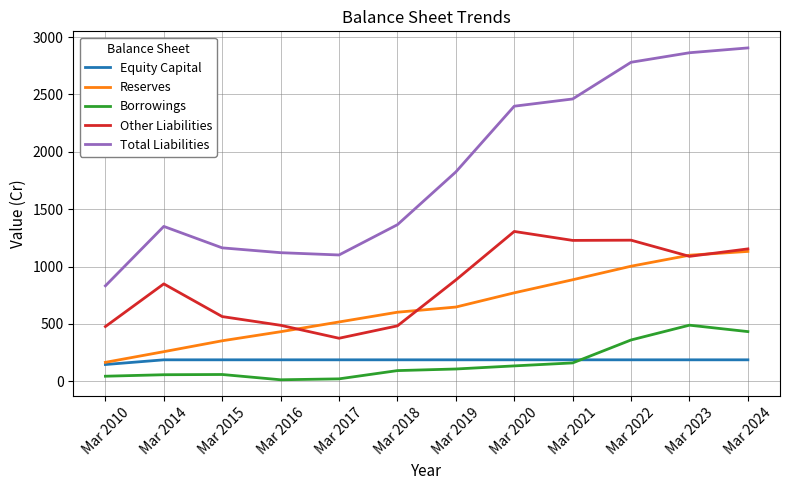

True or false: Reserves has more than 2 points higher than both neighbors.

False